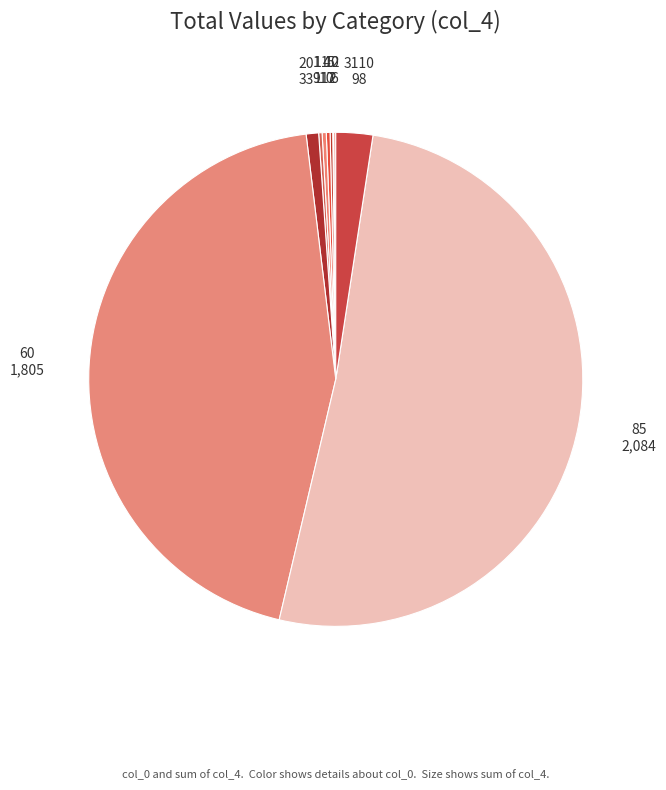

Is there a majority slice in this chart?

Yes